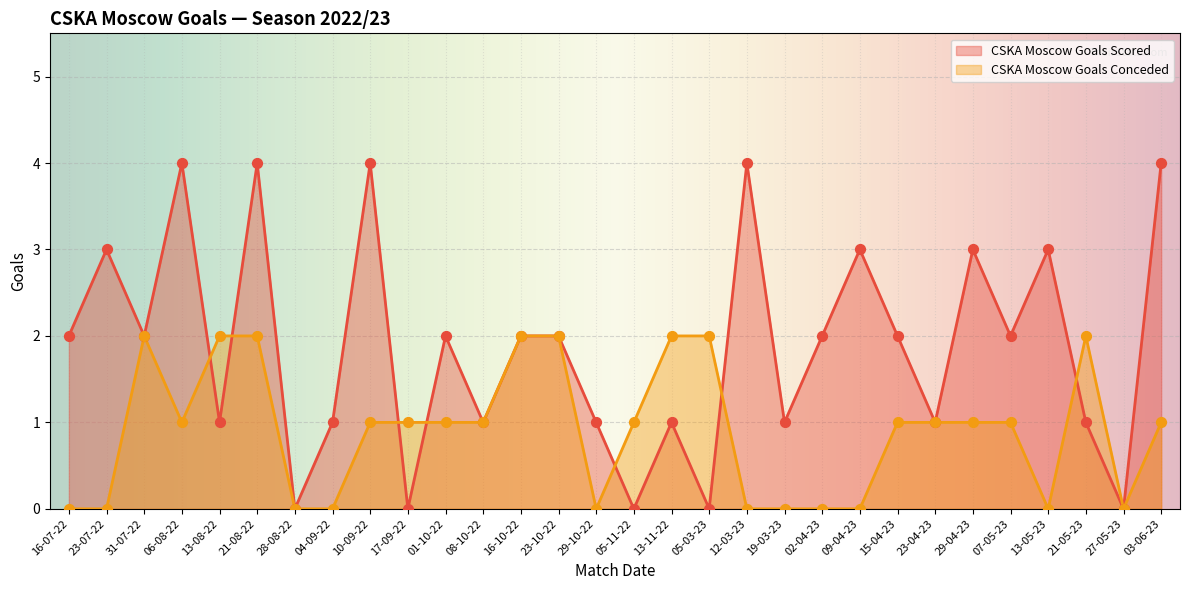

What is the total value across all series at 13-08-22?

3